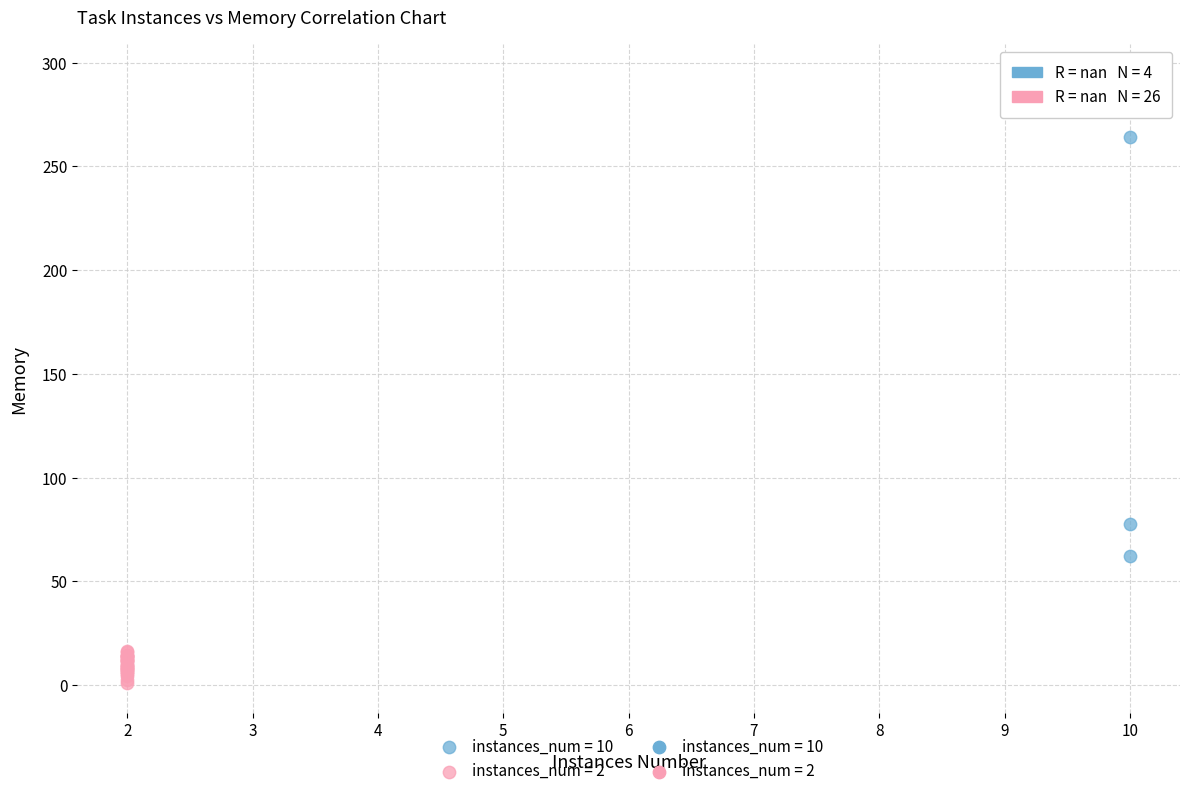

Which series has the largest Y range (max minus min)?

instances_num = 10